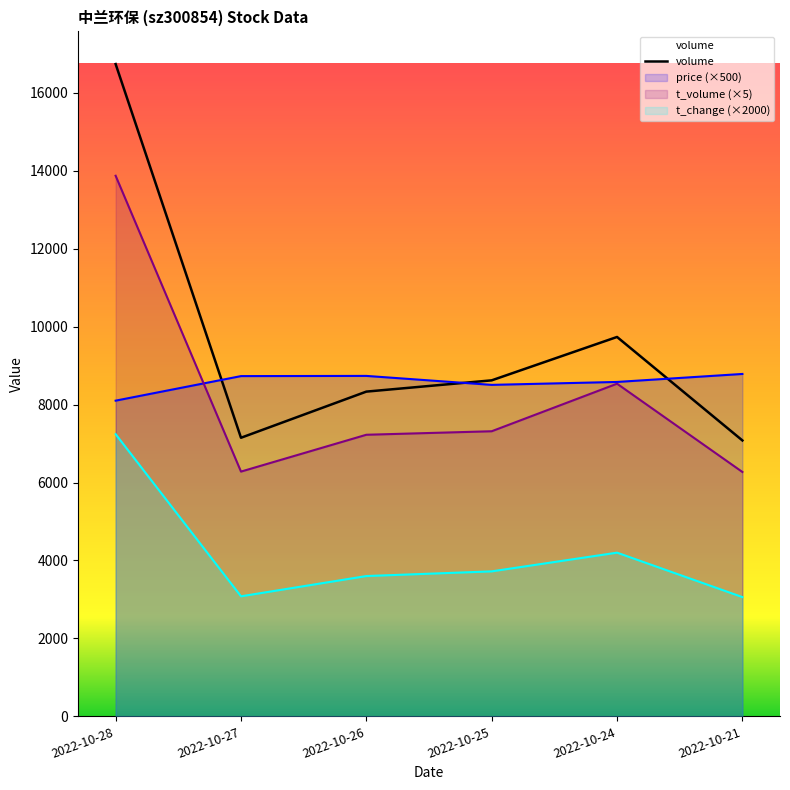

How many points are lower than both their immediate neighbors (excluding endpoints)?

1